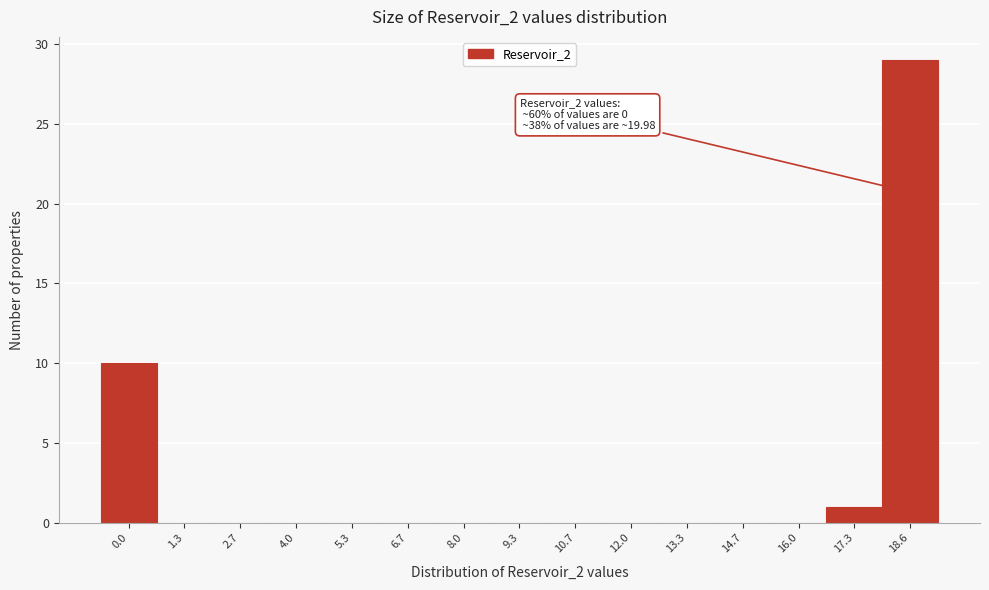

Reading right to left, extract all data points from this chart.

18.6=29	17.3=1	16.0=0	14.7=0	13.3=0	12.0=0	10.7=0	9.3=0	8.0=0	6.7=0	5.3=0	4.0=0	2.7=0	1.3=0	0.0=10